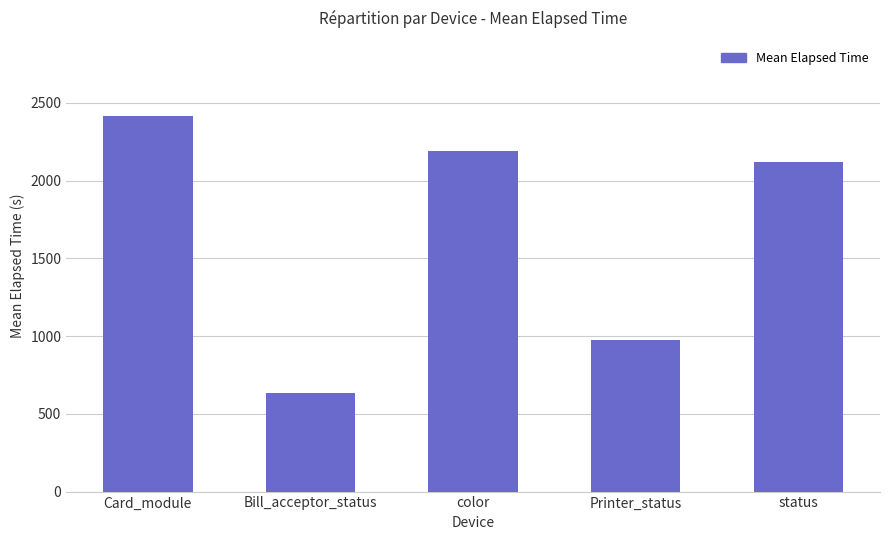

Reading right to left, list all the values displayed in this chart.

2120	975	2192	635	2416